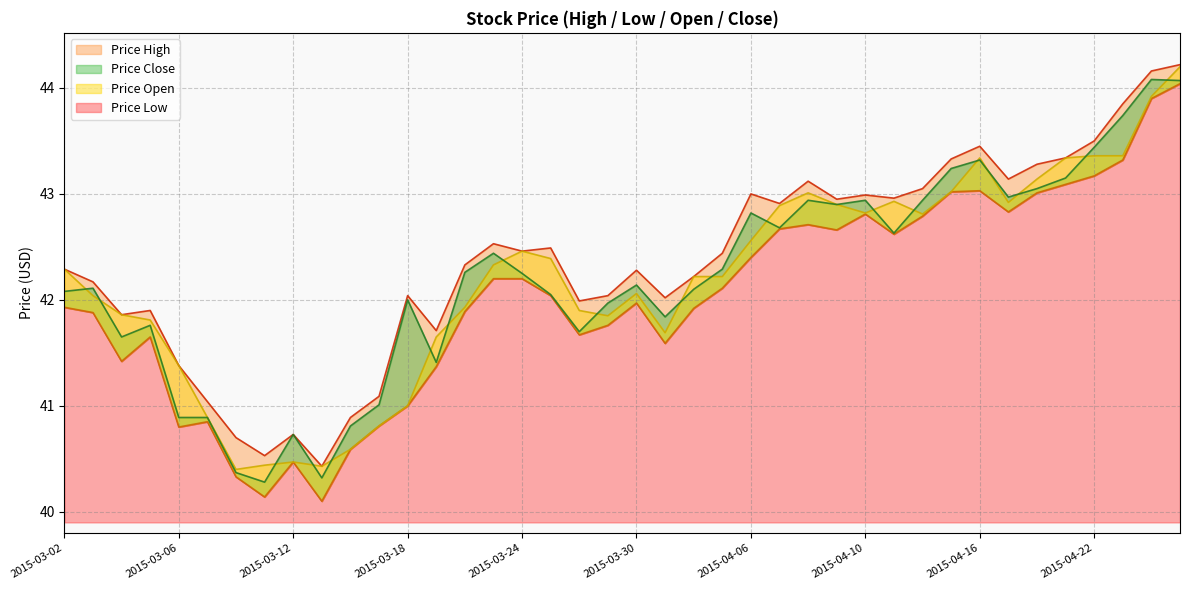

Where is the first local minimum for Price Close?

2015-03-04